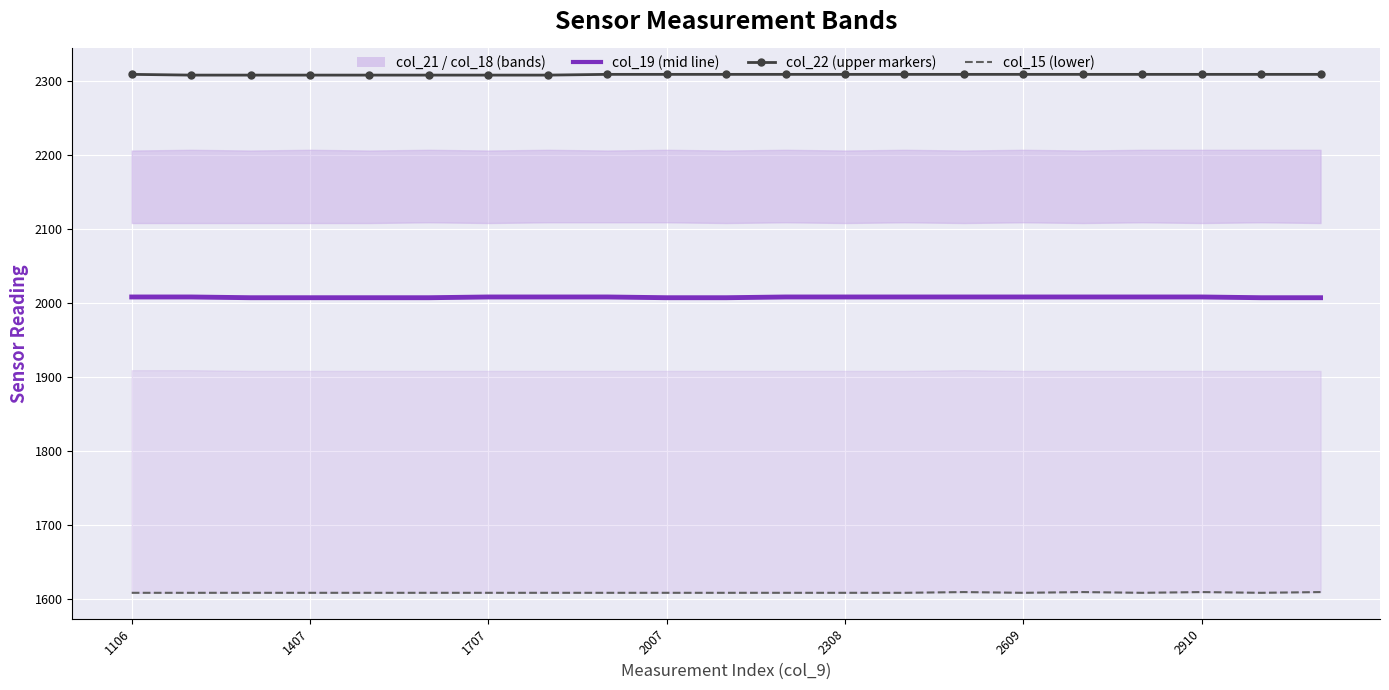

What is the maximum value shown in the chart?

2309